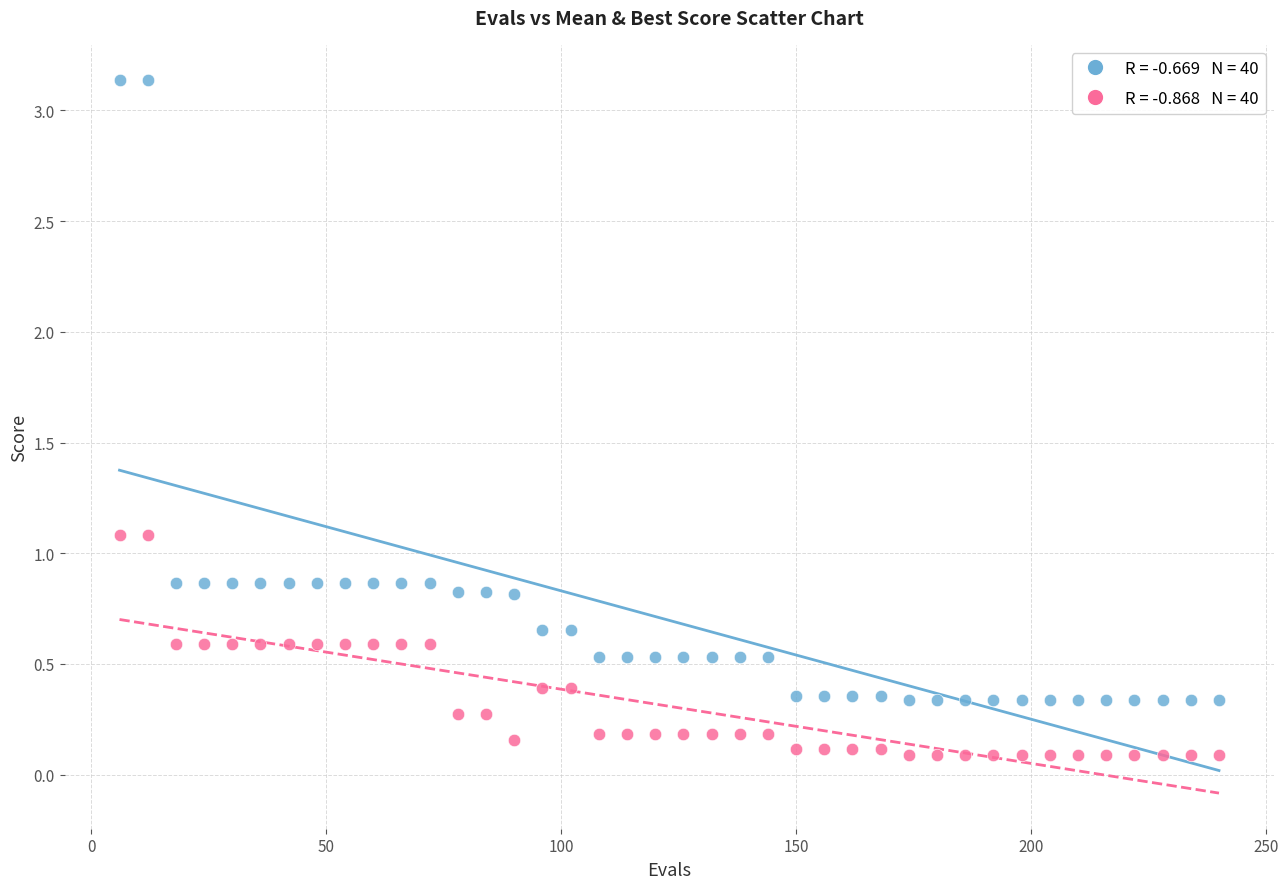

Across all data points, what is the range of X values (max minus min)?

234.0